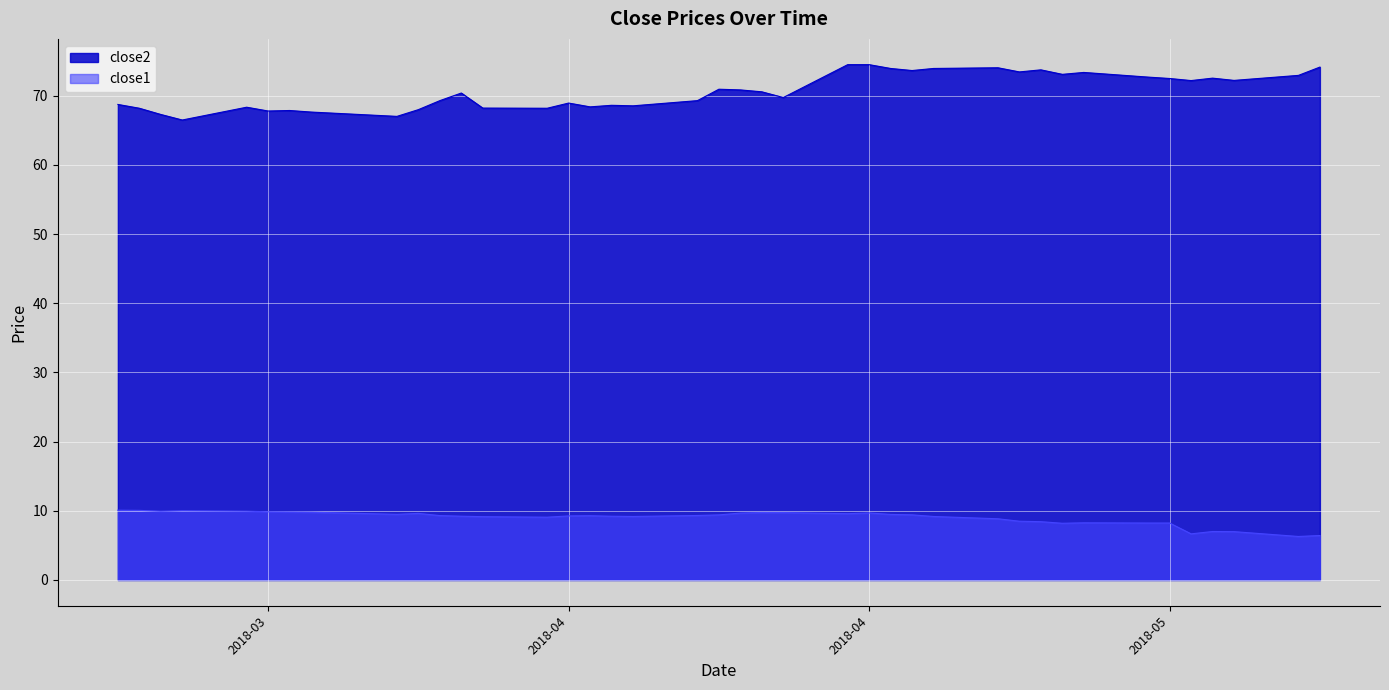

At which label is close1 closest to 8?

2018-05-03